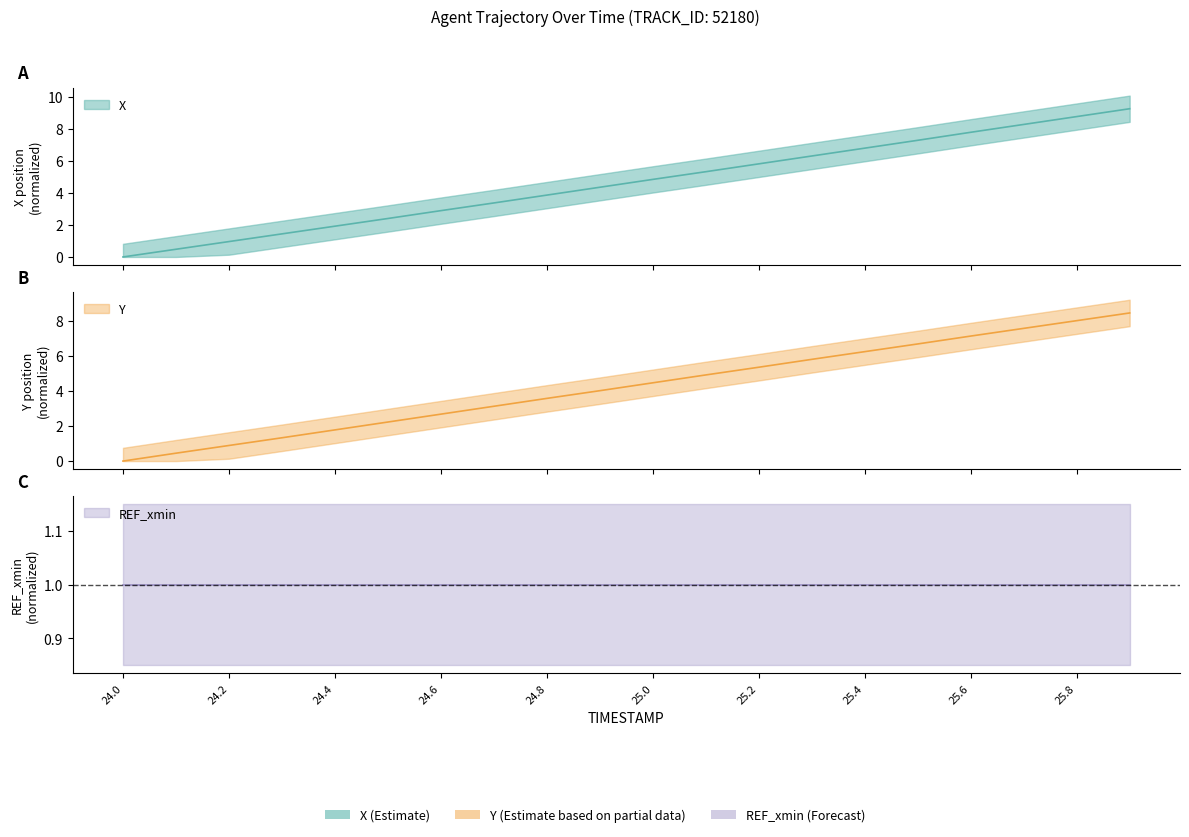

What position from the right is 25.0?

10